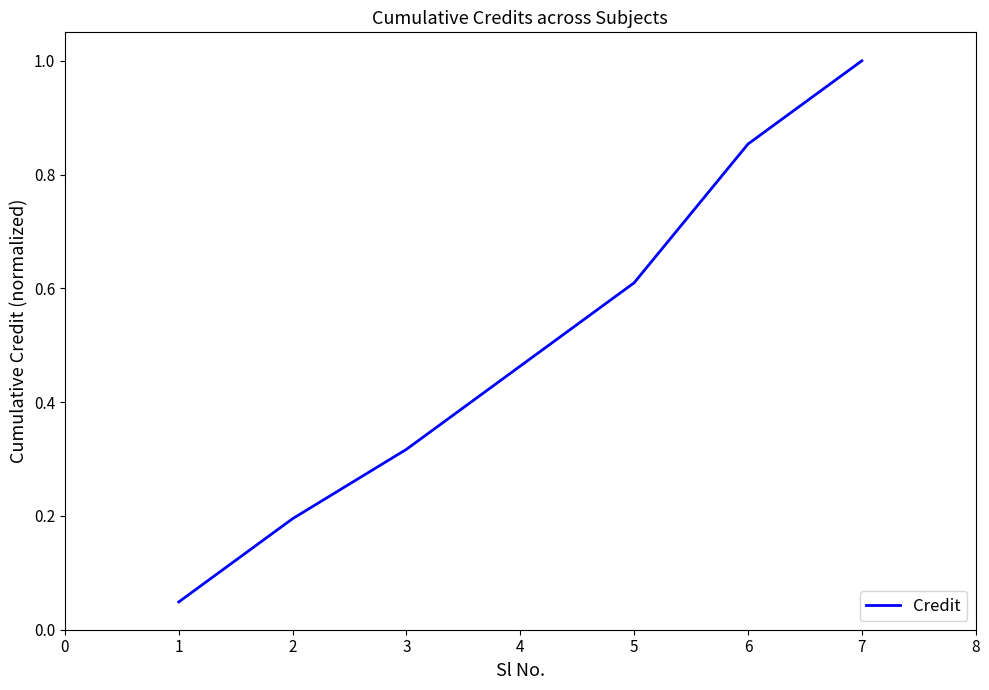

Count the number of data series in this chart.

1